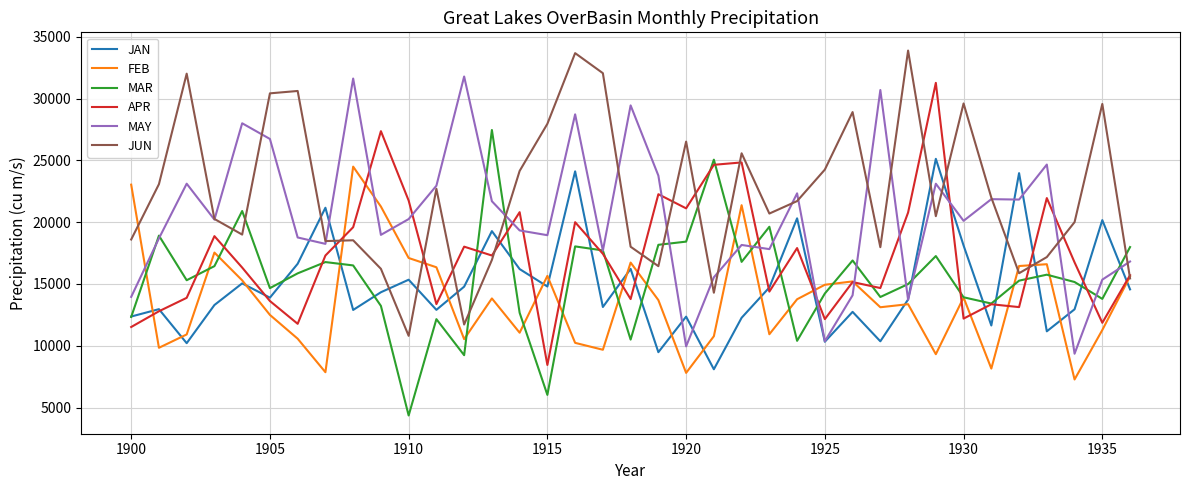

What is the lowest value of the FEB series?

7275.3